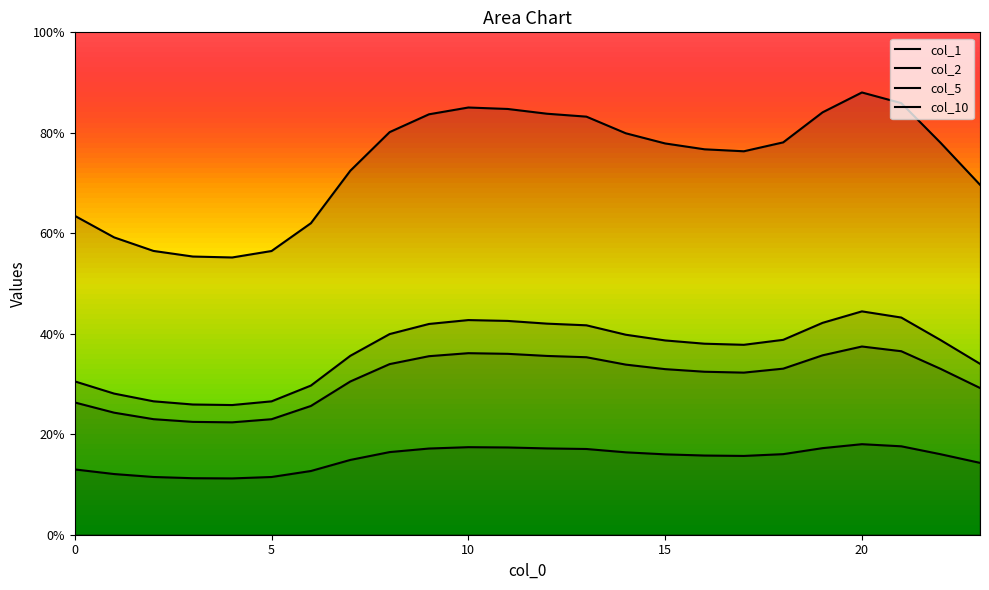

True or false: col_1 and col_10 cross at least once.

False